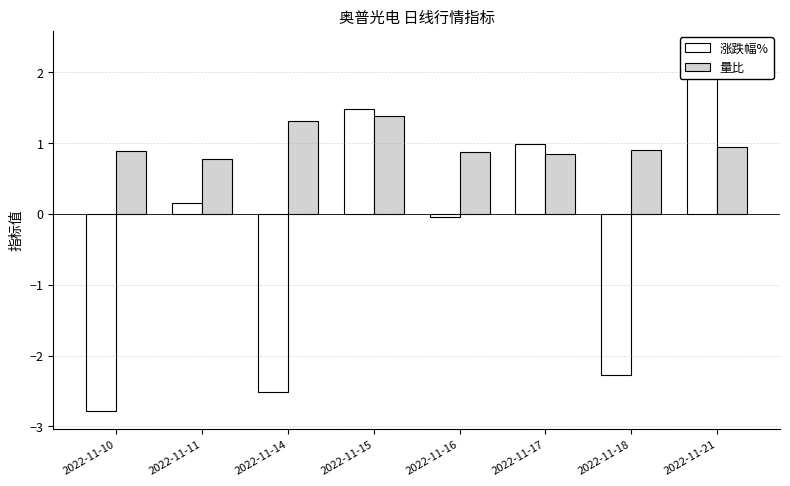

At which label does 涨跌幅% reach its peak?

2022-11-21